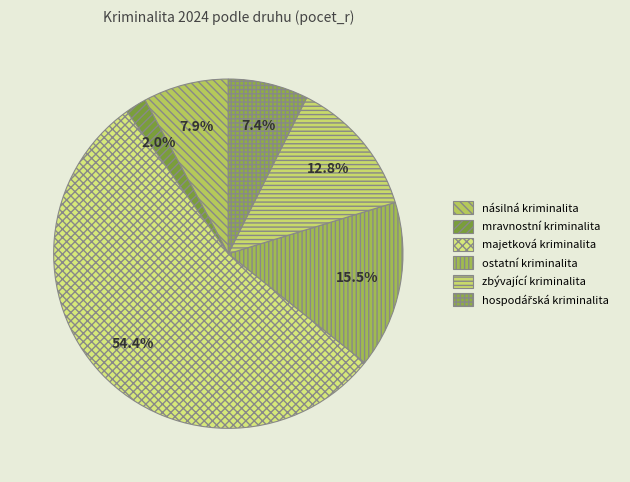

To the nearest percent, what is the average slice percentage?

17%